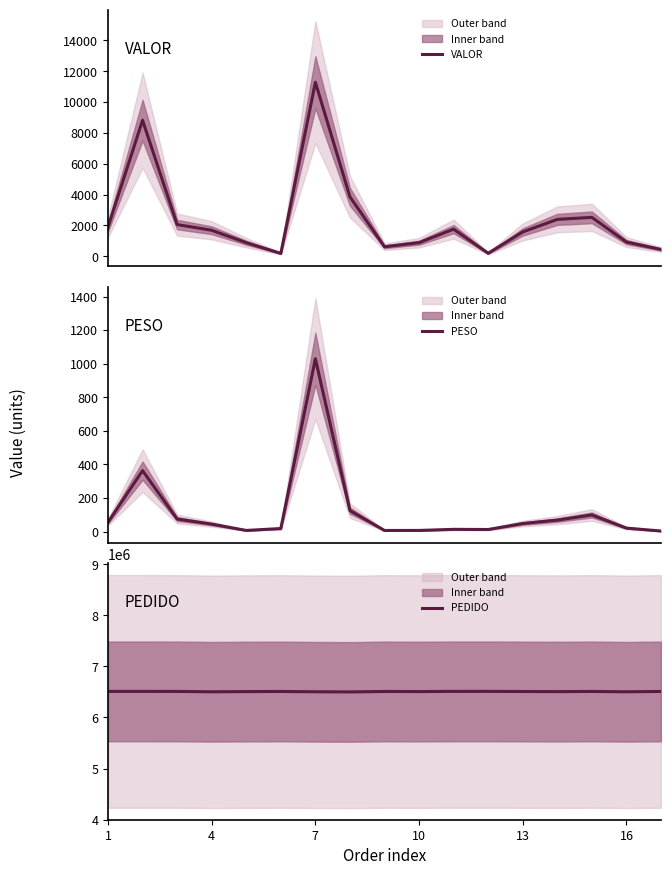

Is the value of PEDIDO at 4 greater than the value of VALOR at 14?

Yes